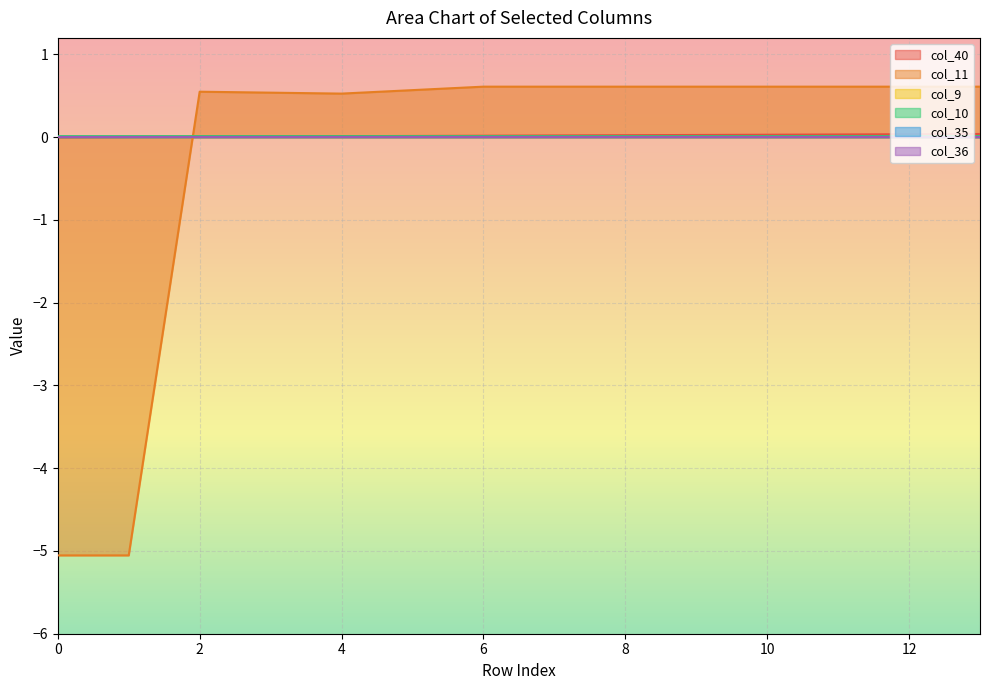

What is the value of the col_11 point at the 4th from the left?

0.5